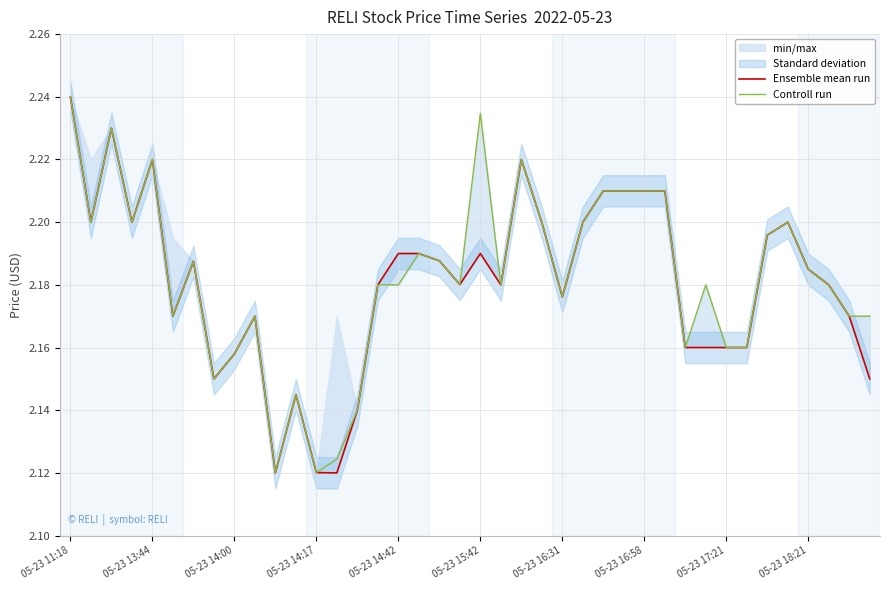

Is this an area chart (filled region under the line)?

No